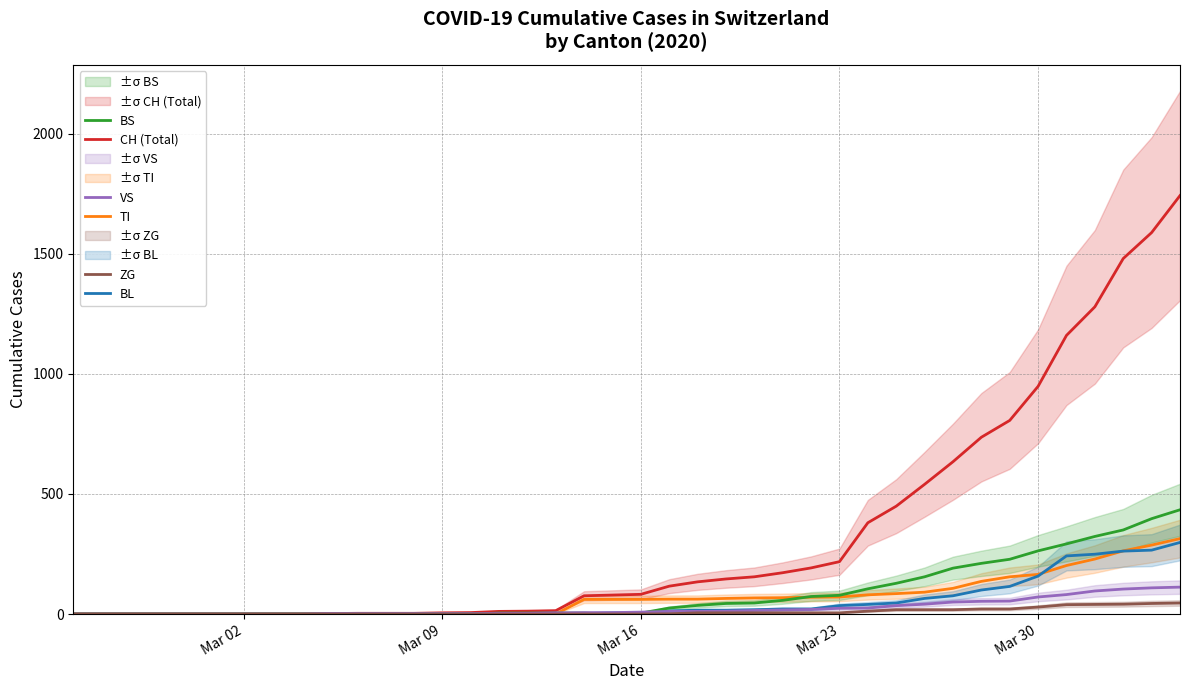

Count the number of categories in the chart.

40